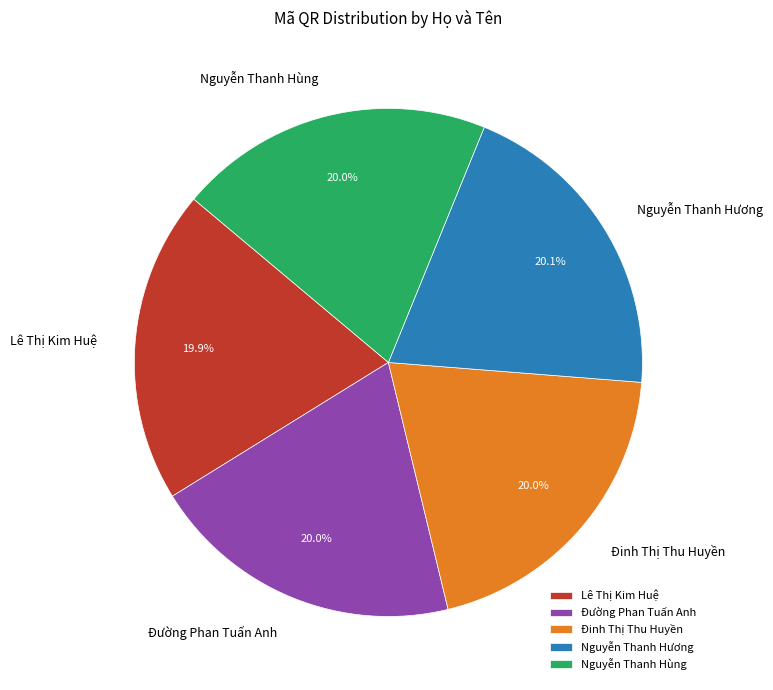

Do Lê Thị Kim Huệ and Đường Phan Tuấn Anh together represent more than half of the pie?

No